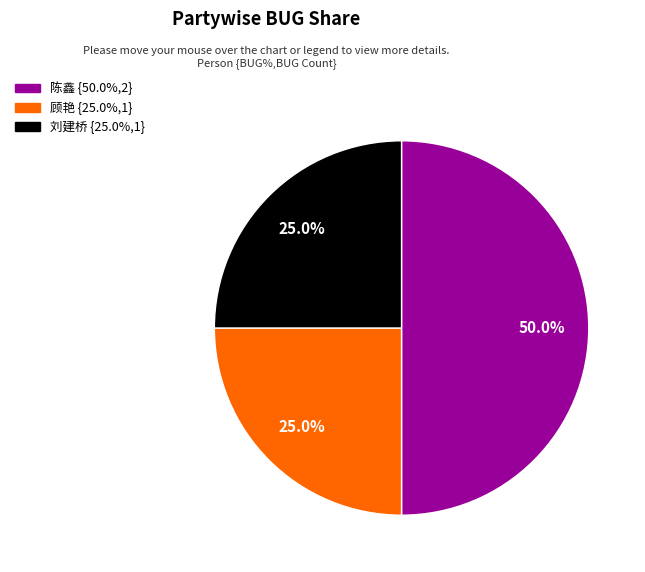

To the nearest percent, what is the average slice percentage?

33%